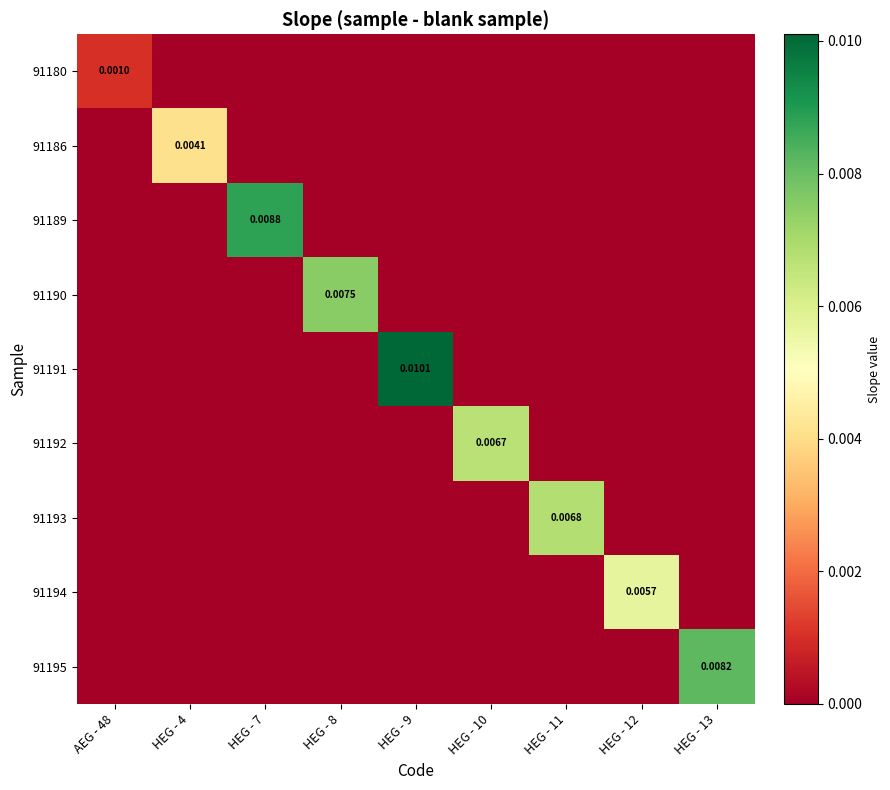

List the labels in order of 91194 value, smallest first.

AEG - 48, HEG - 4, HEG - 7, HEG - 8, HEG - 9, HEG - 10, HEG - 11, HEG - 13, HEG - 12